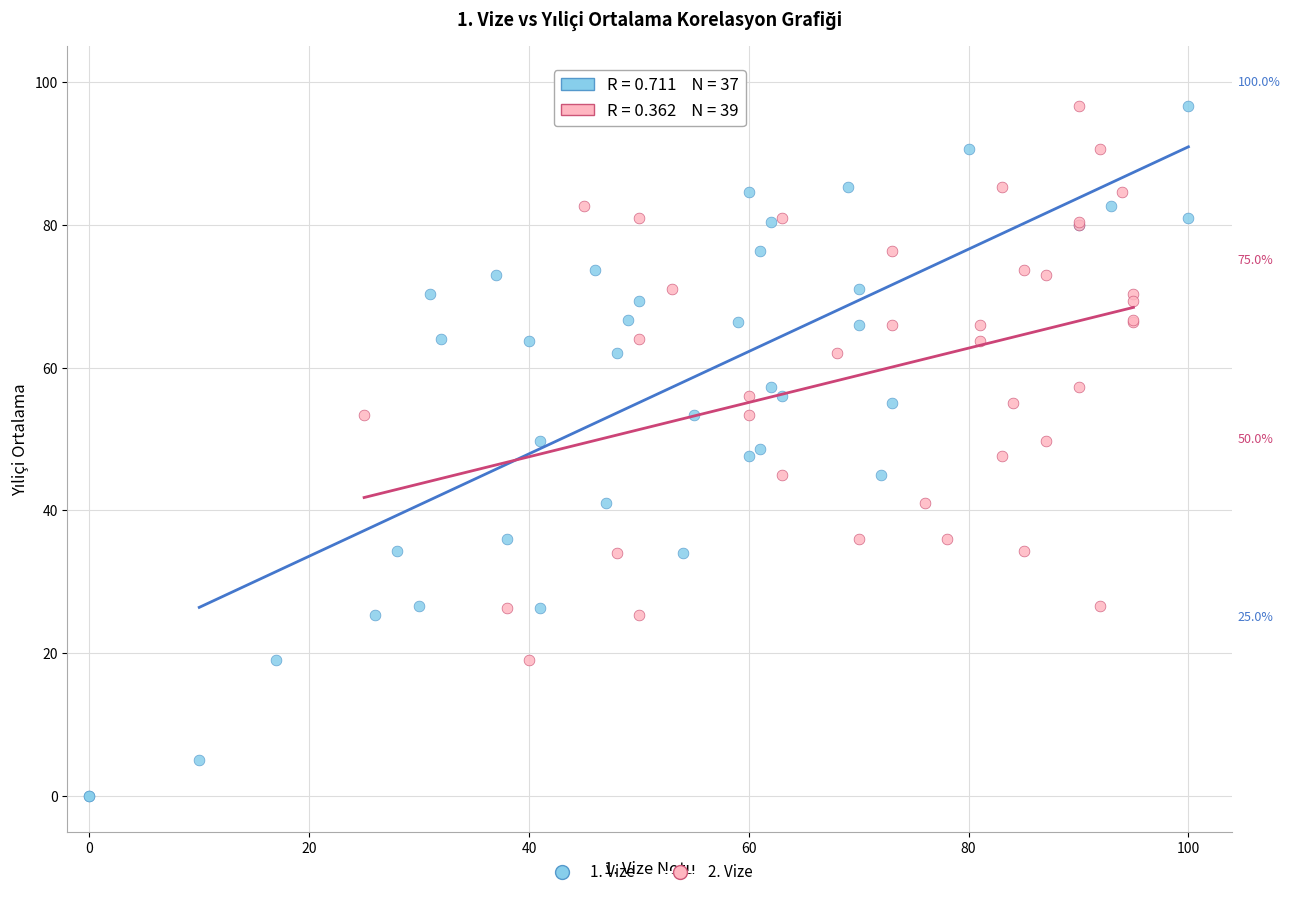

Which series reaches the minimum Y coordinate?

1. Vize